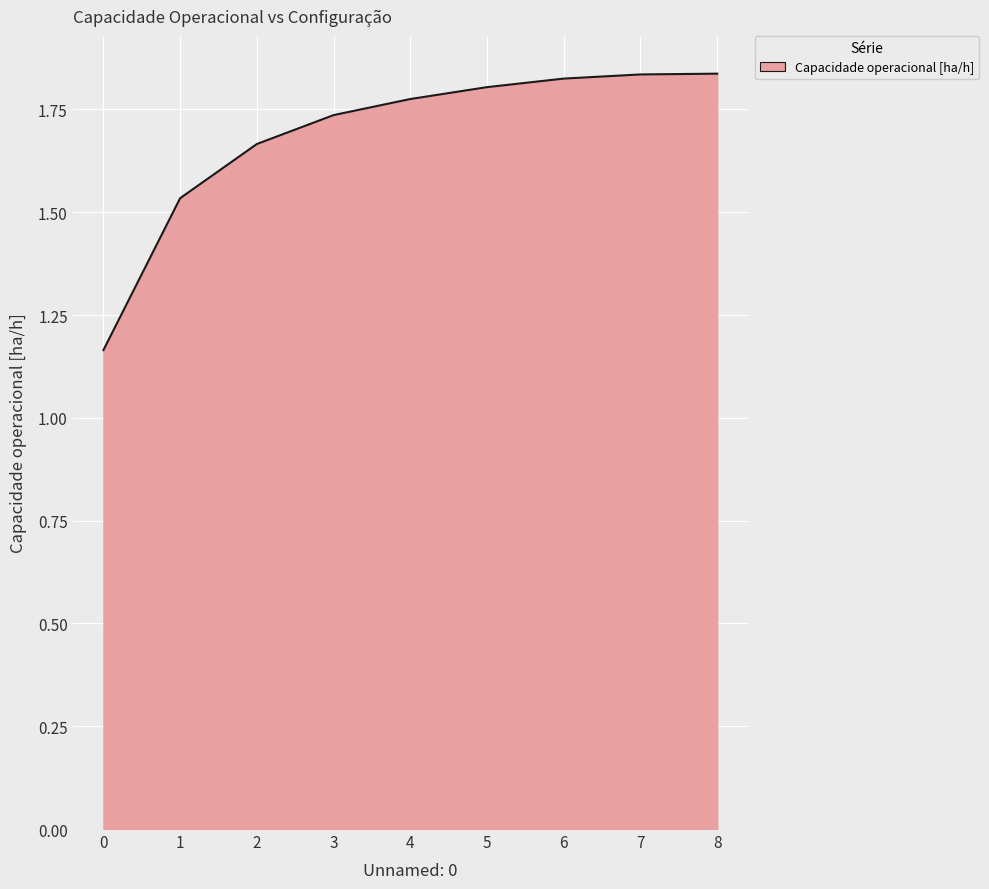

The chart shows a value of 2.0 at 0. True or false?

False